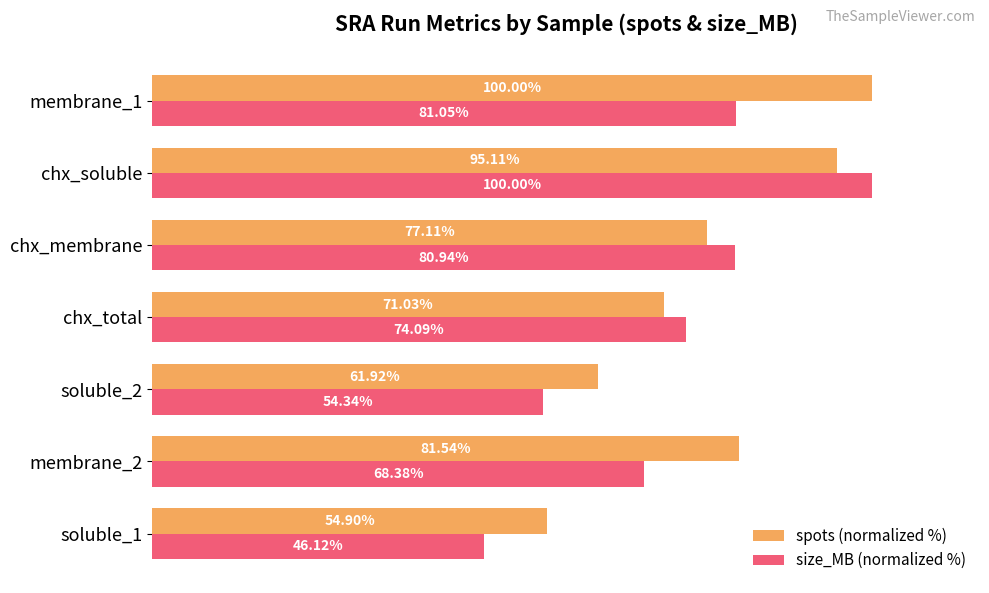

At which label does size_MB (normalized %) reach its peak?

chx_soluble